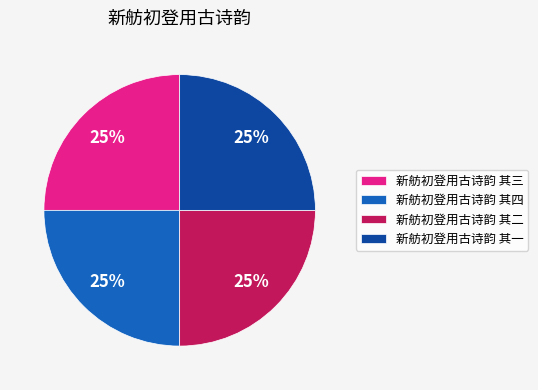

Is it true that 新舫初登用古诗韵 其二 is 20% of the pie?

False